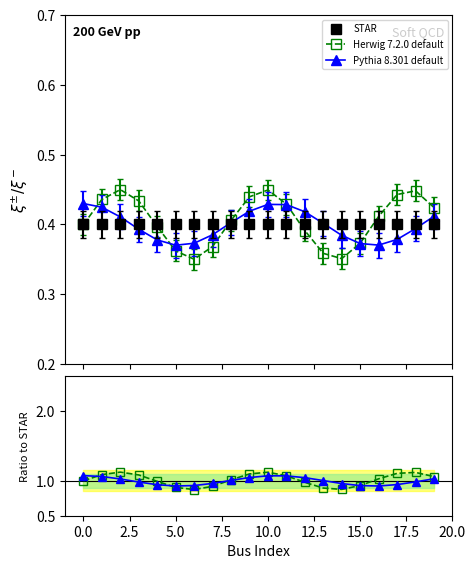

The value of Pythia 8.301 default at 5.0 is 1.4. True or false?

False